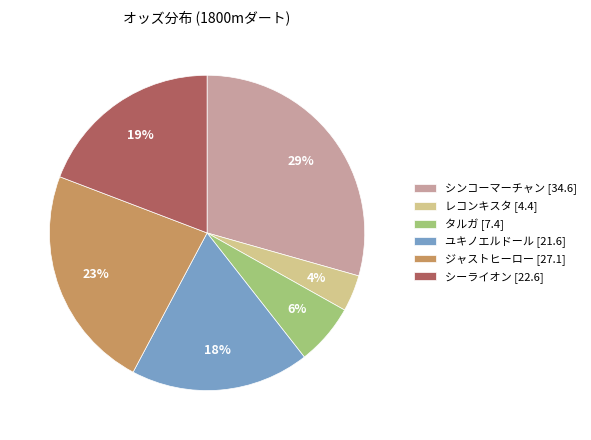

Approximately how many times larger is the value at ジャストヒーロー [27.1] compared to シーライオン [22.6]?

1.2